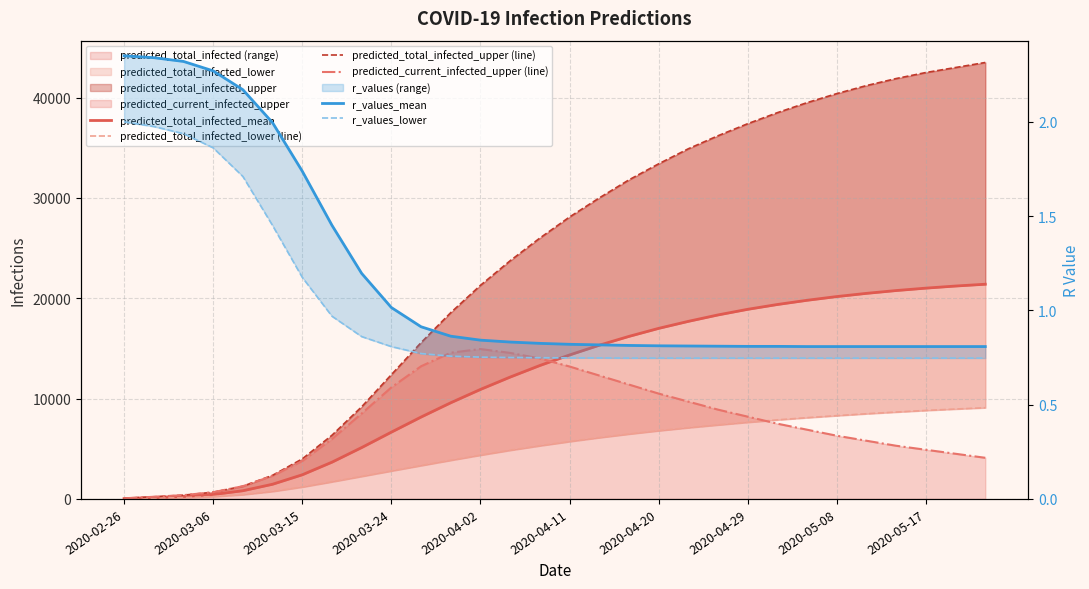

What is the difference between the predicted_current_infected_upper (line) values at 29 and 2020-04-11?

1798.0